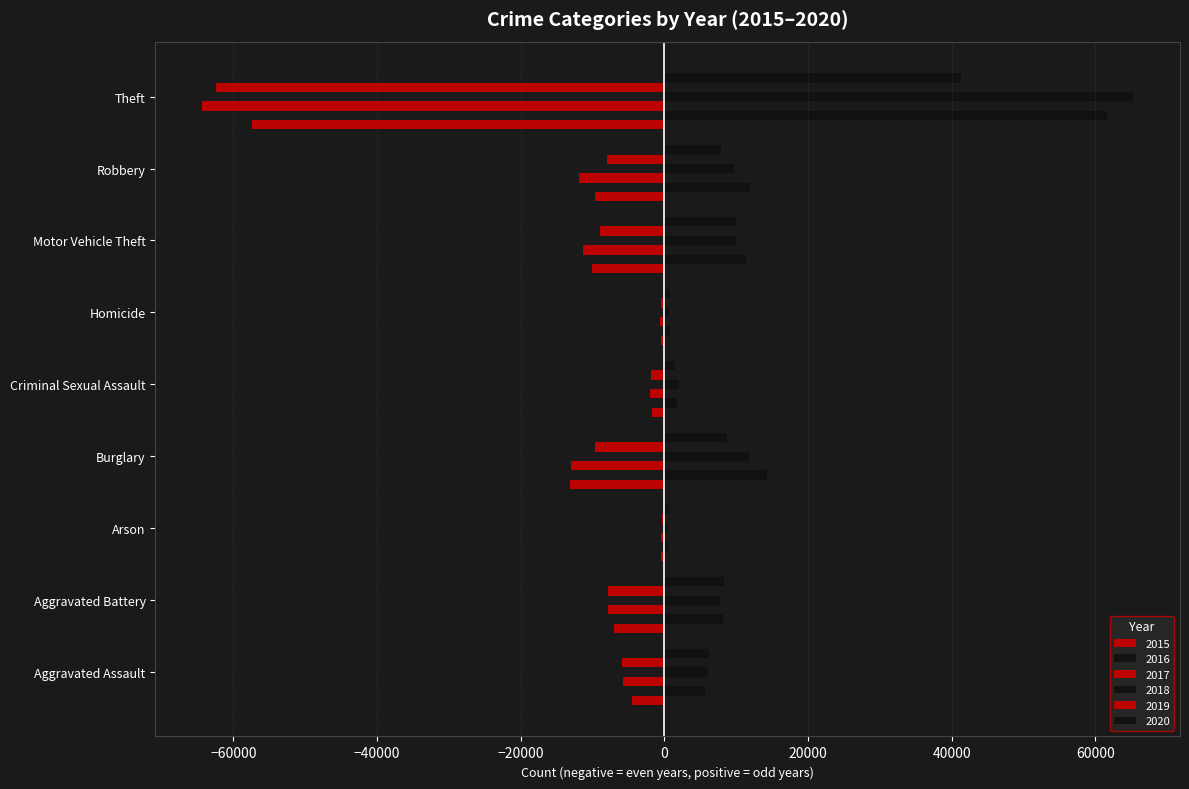

At which category does the chart reach its peak across all series?

Theft